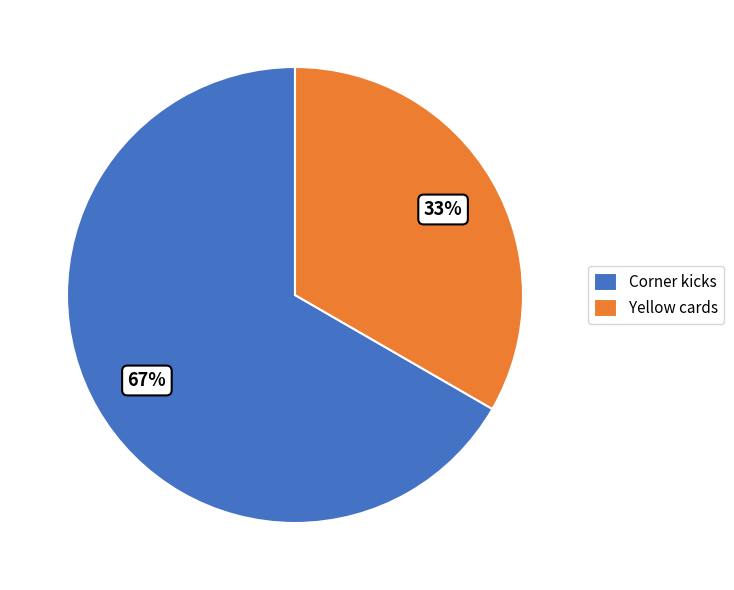

What is the ratio of the value at Yellow cards to the value at Corner kicks?

0.5